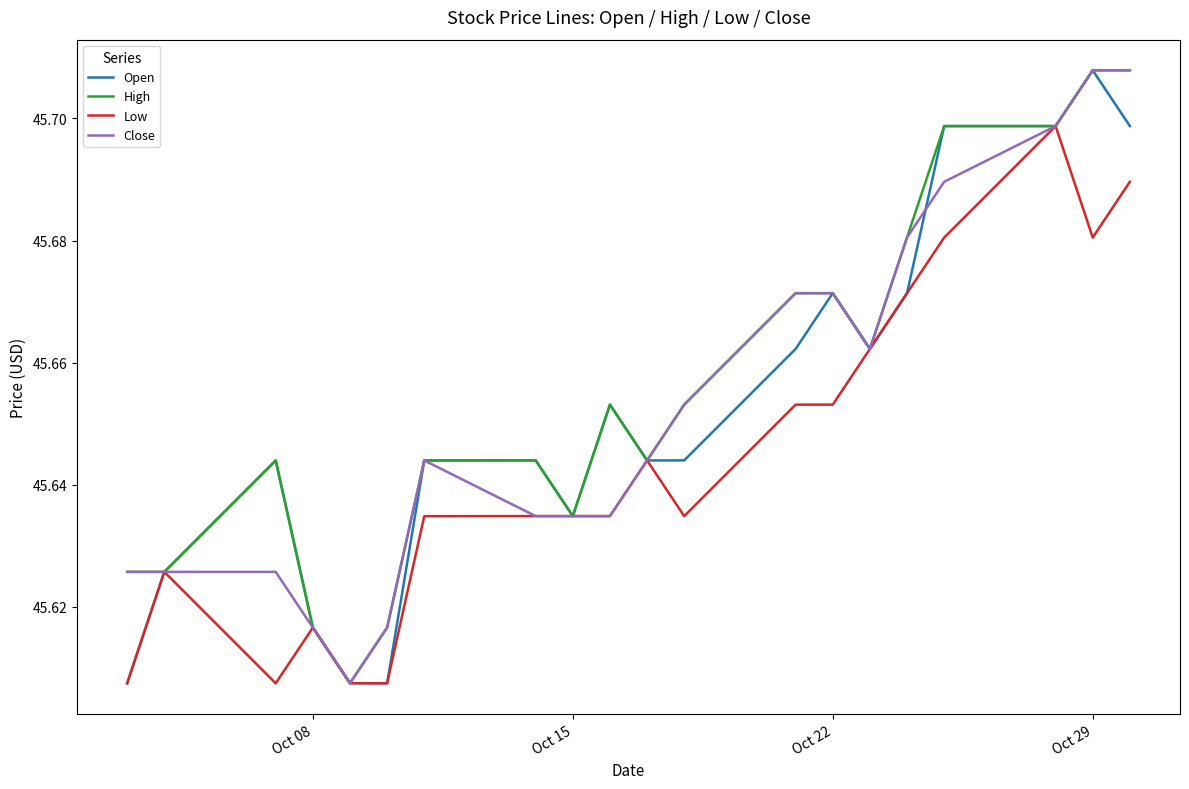

True or false: High and Open cross at least once.

False